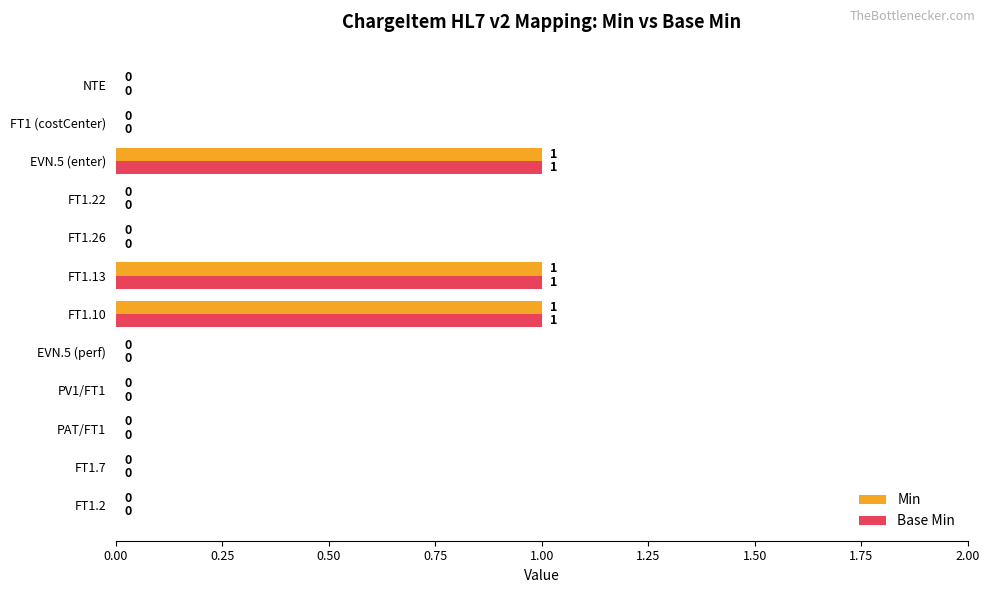

How many Base Min values are between 0 and 1?

12